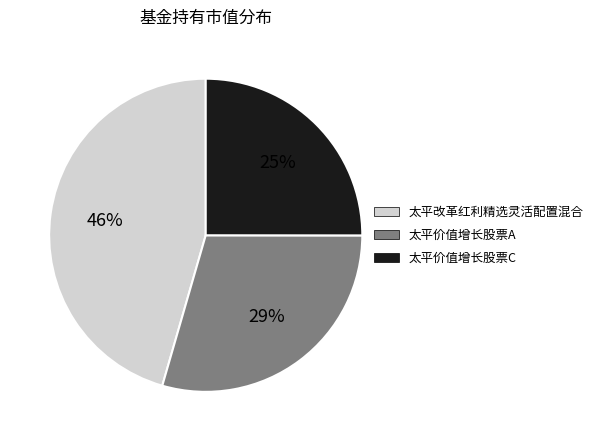

Rank the categories by value from lowest to highest.

太平价值增长股票C, 太平价值增长股票A, 太平改革红利精选灵活配置混合